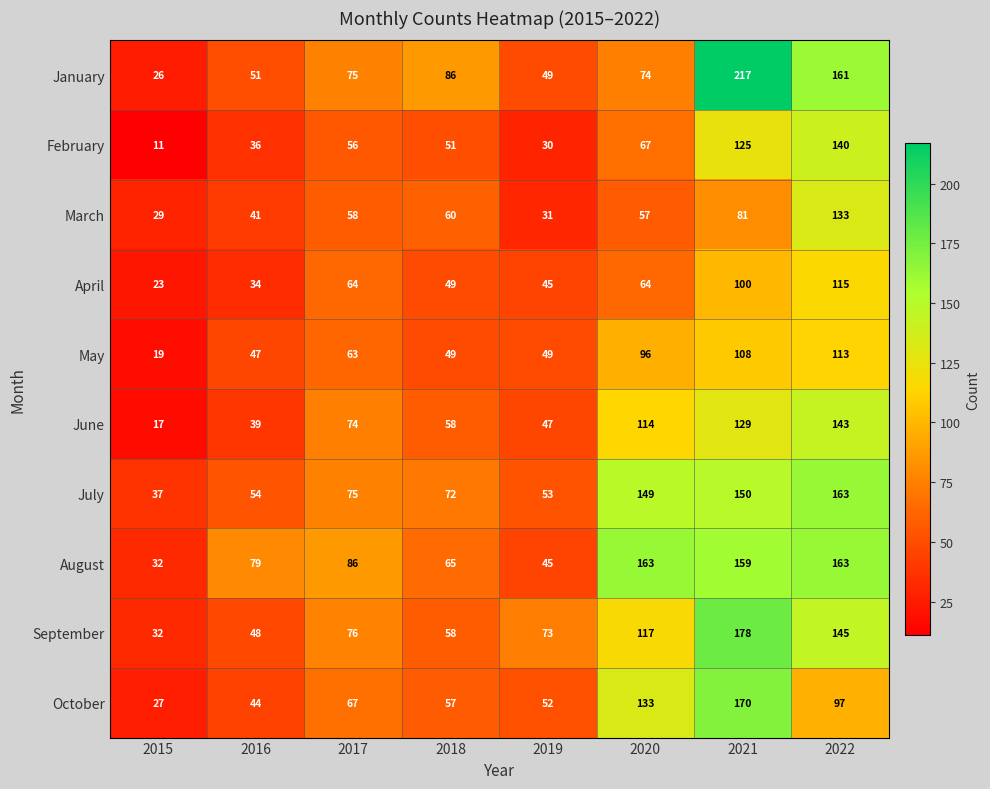

Rank the categories by January value from lowest to highest.

2015, 2019, 2016, 2020, 2017, 2018, 2022, 2021